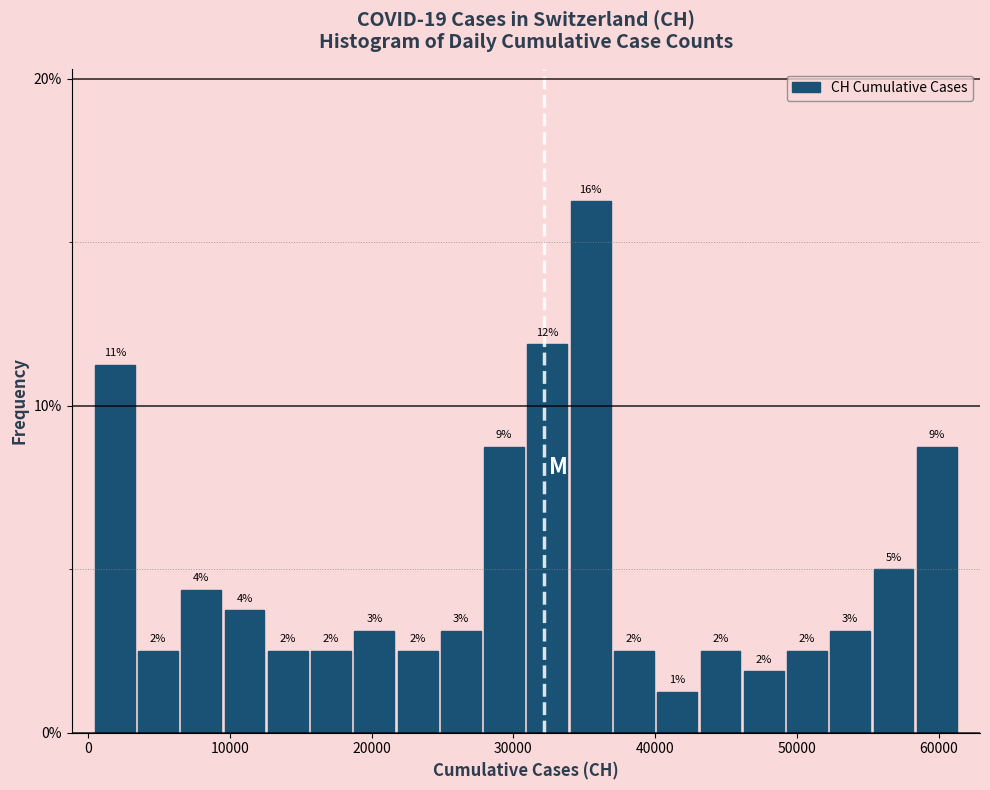

Read against the x-axis, roughly where is the centre of the tallest bar?

35000